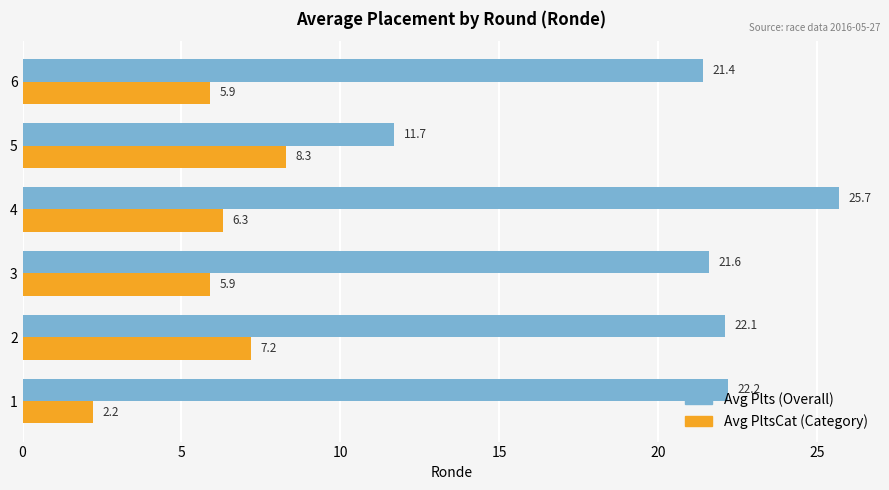

What is the difference between the highest and lowest values at 5?

3.4